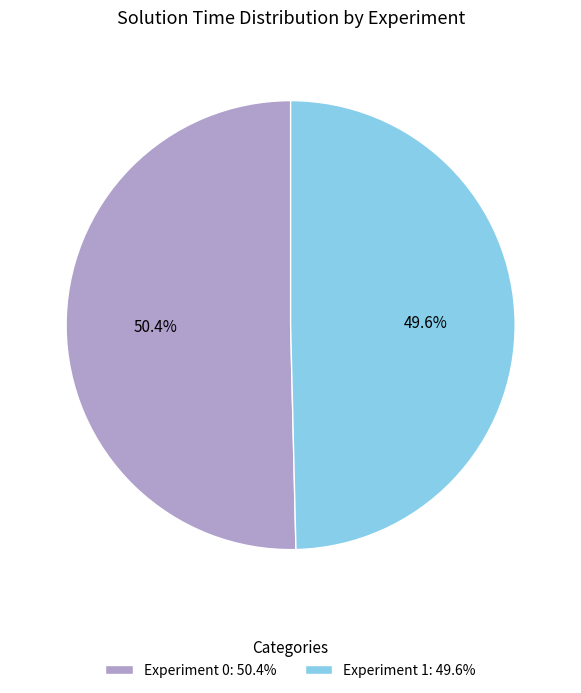

To the nearest percent, what is the difference between the largest and smallest slice percentages?

1%